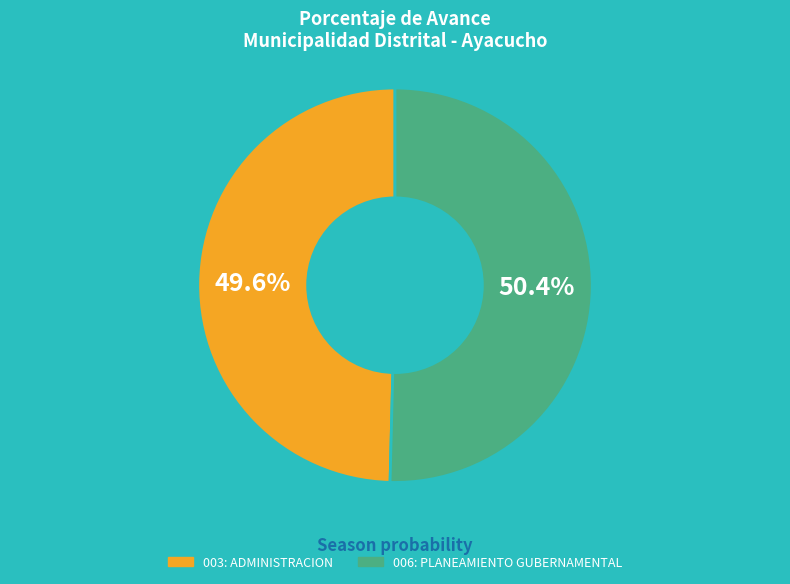

Combined, what portion of the pie is 006: PLANEAMIENTO GUBERNAMENTAL and 003: ADMINISTRACION?

100.0%